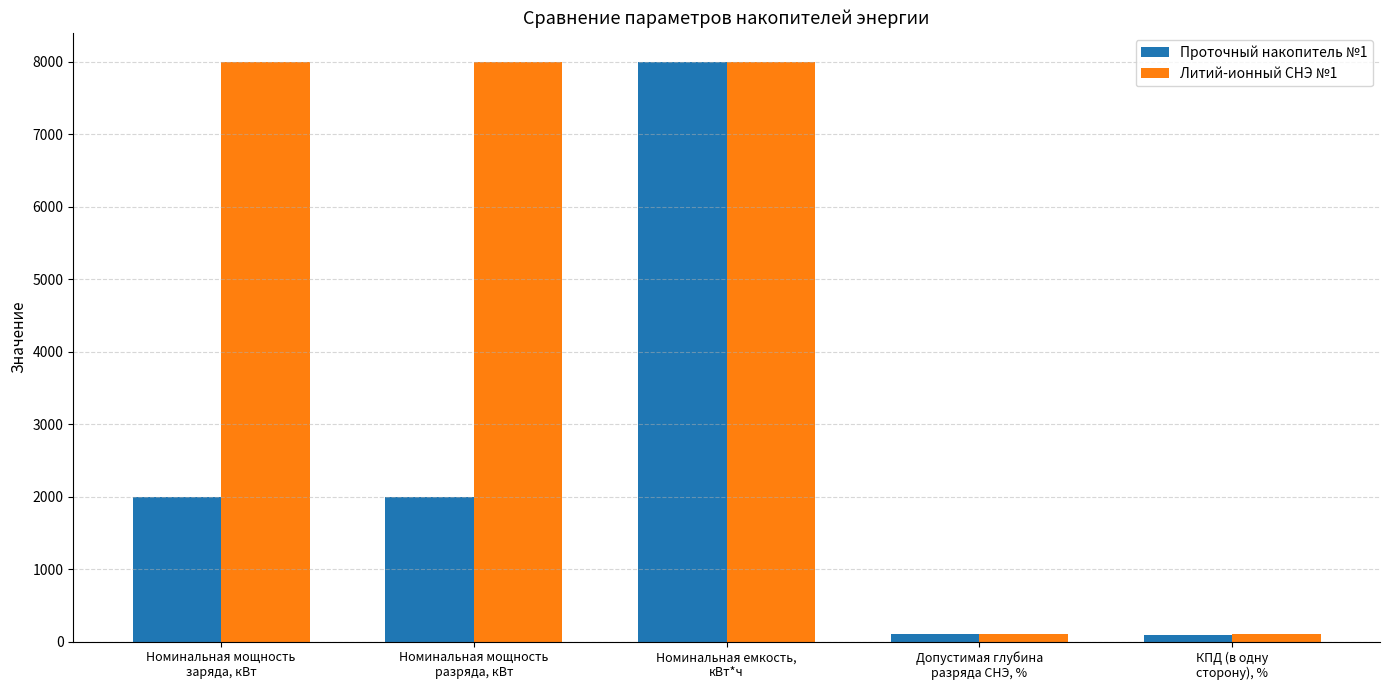

What are all the series names shown in the legend?

Проточный накопитель №1, Литий-ионный СНЭ №1